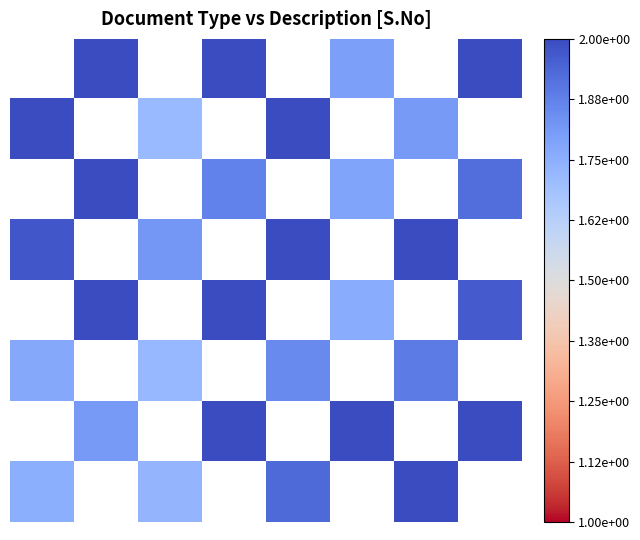

Is the value of 3 at 4 greater than the value of 2 at 0?

No